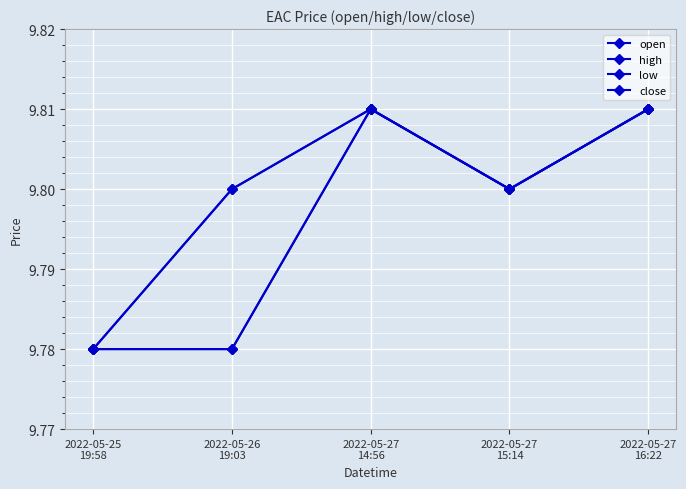

How many lines are shown in the chart?

4